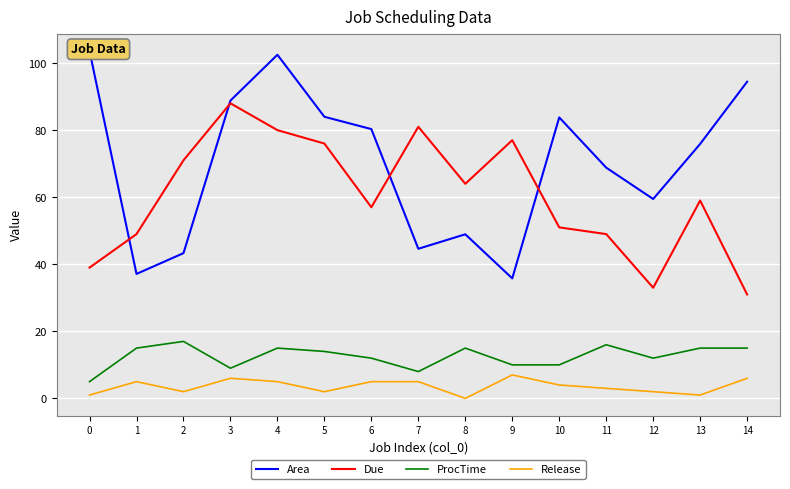

In Due, how many points are higher than both neighbors (excluding endpoints)?

4